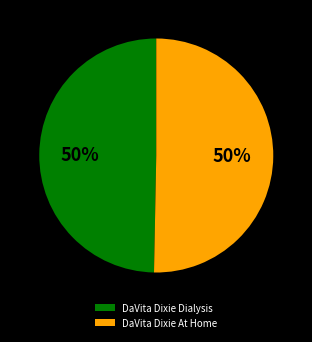

Combined, do DaVita Dixie Dialysis and DaVita Dixie At Home account for over 50%?

Yes